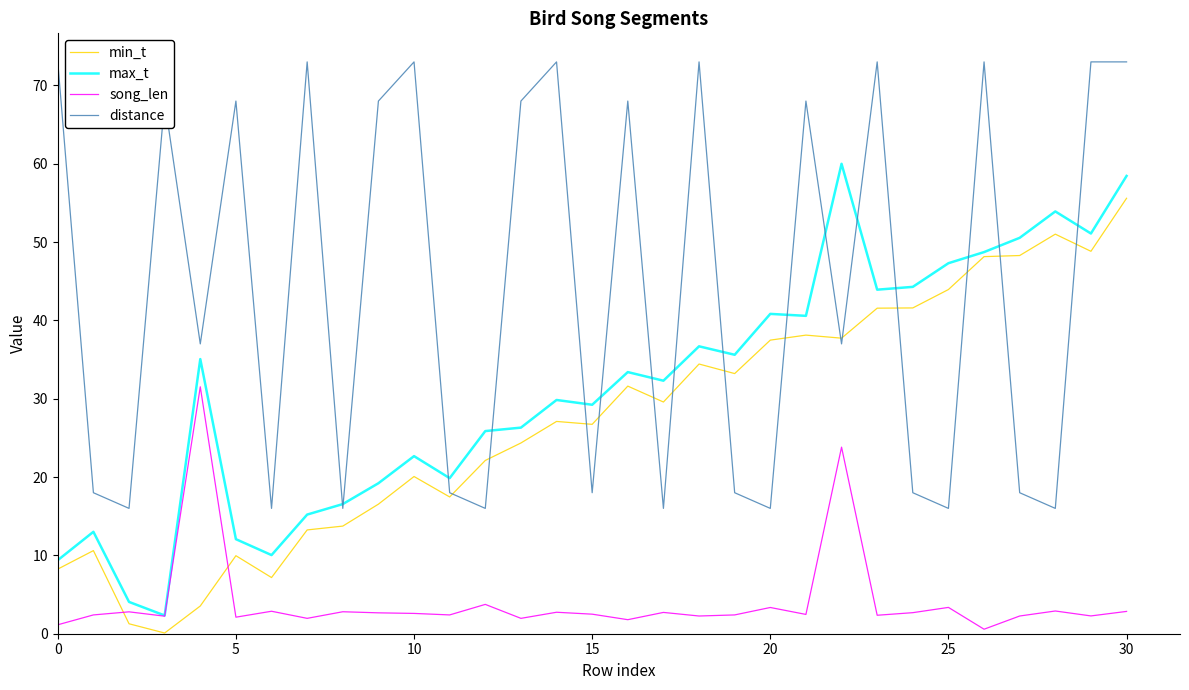

Which series has the largest total across all categories?

distance